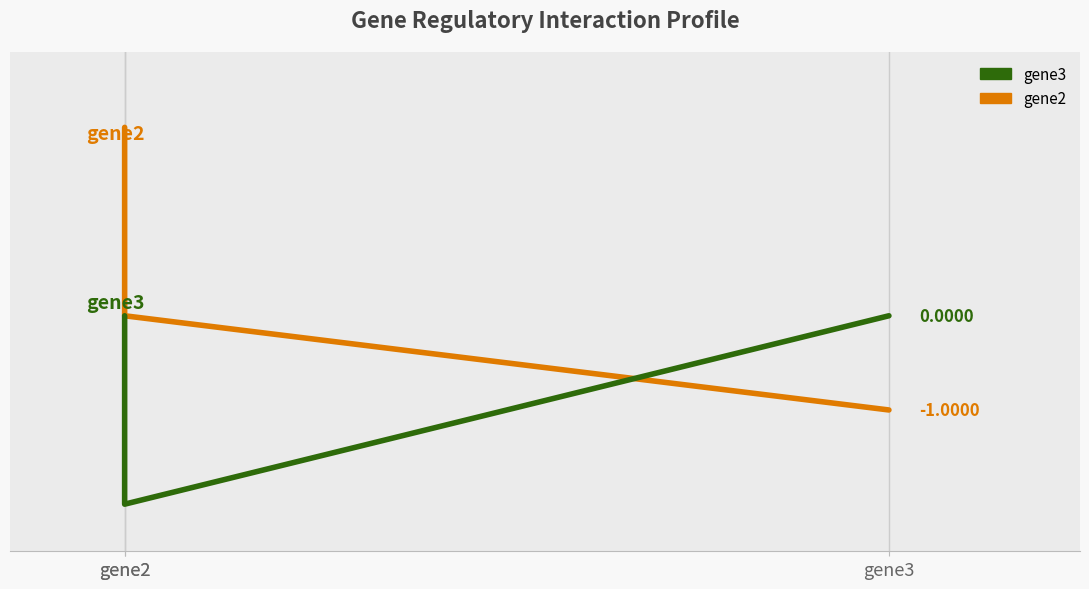

Reading right to left, transcribe all the data shown in this chart.

gene2: -1.0	0.0	2.0
gene3: 0.0	-2.0	0.0